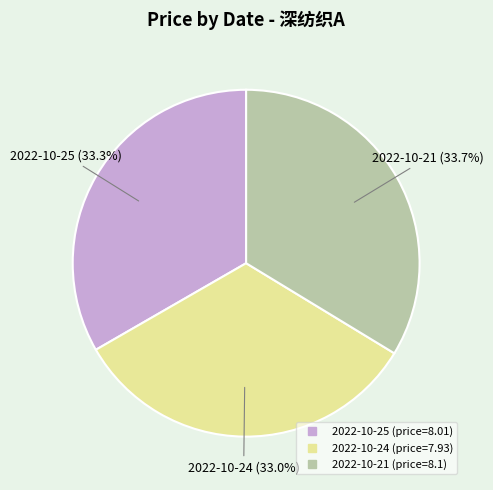

Is there a majority slice in this chart?

No